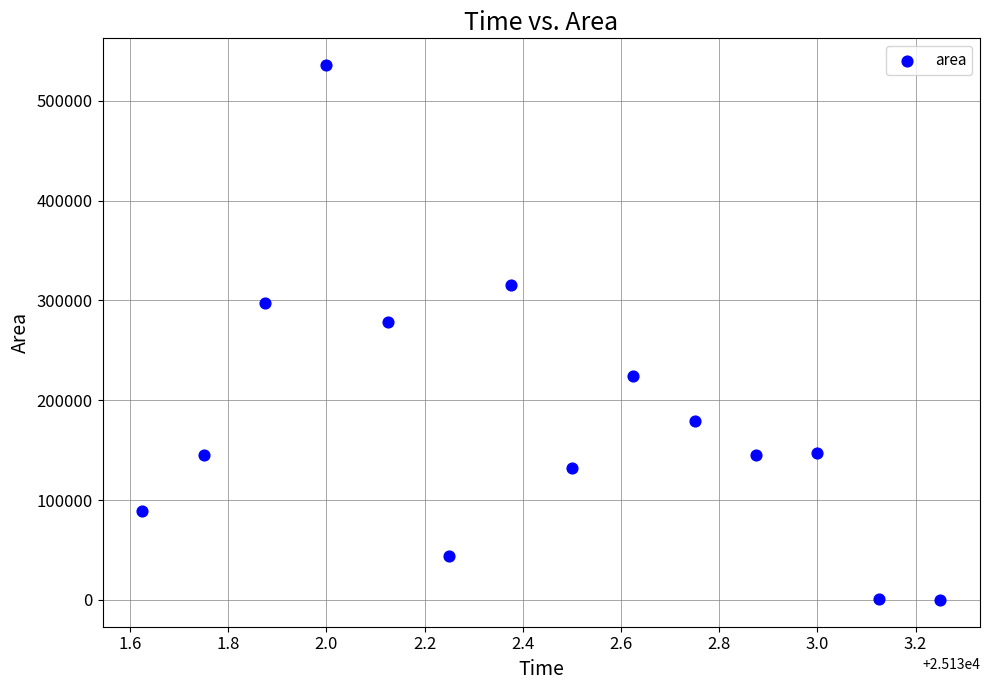

What Y value in the scatter plot is closest to 267812?

278750